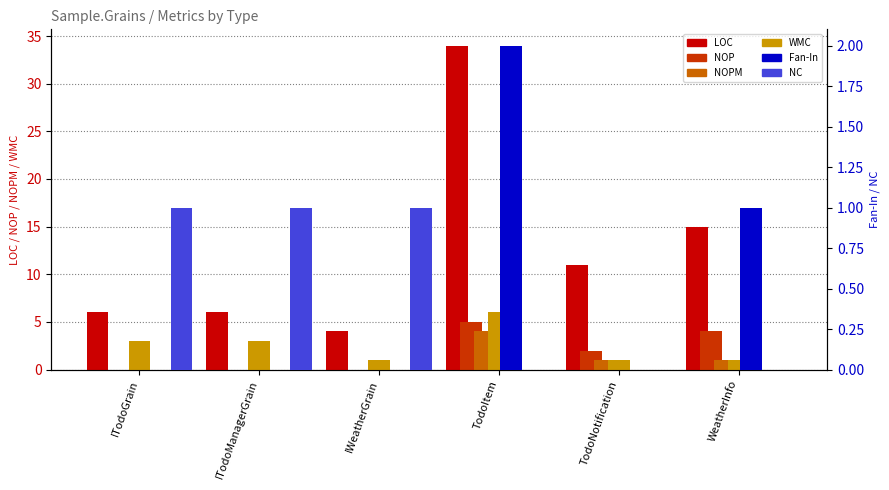

Rank the categories by NC value from highest to lowest.

ITodoGrain, ITodoManagerGrain, IWeatherGrain, TodoItem, TodoNotification, WeatherInfo